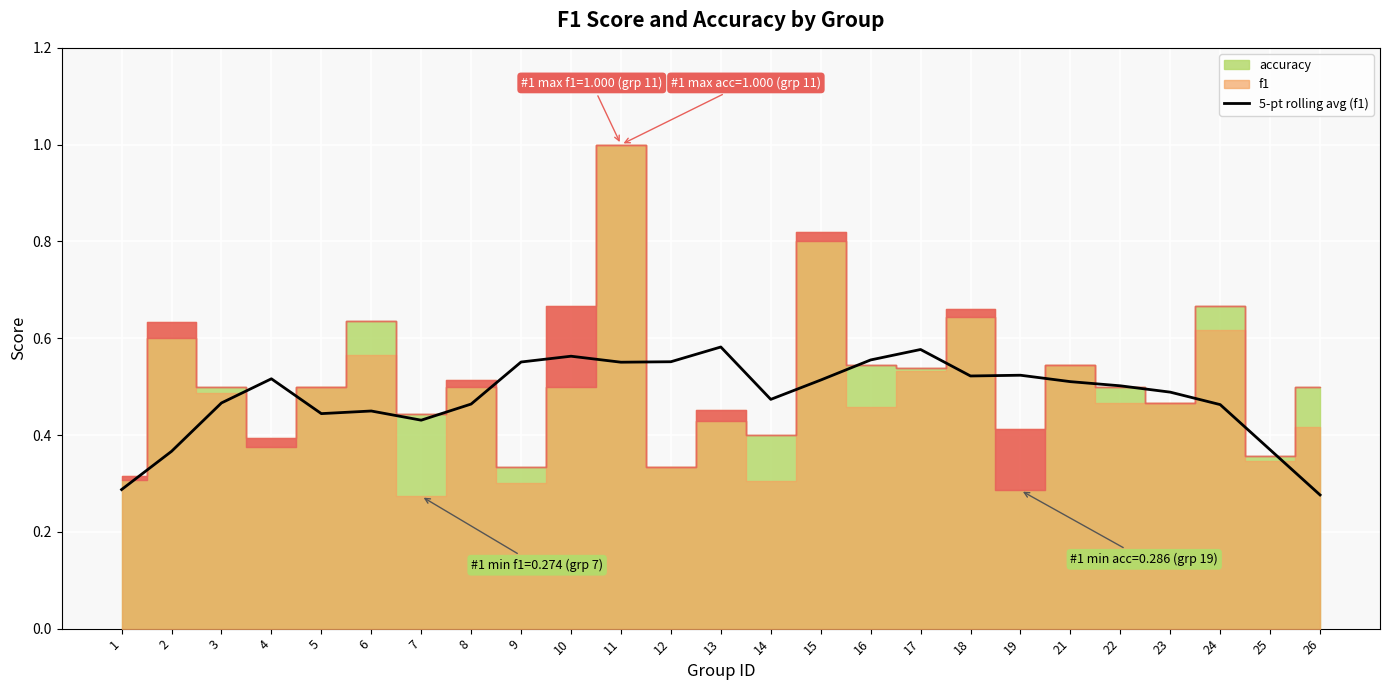

The value of 5-pt rolling avg (f1) at 19 is 0.8. True or false?

False